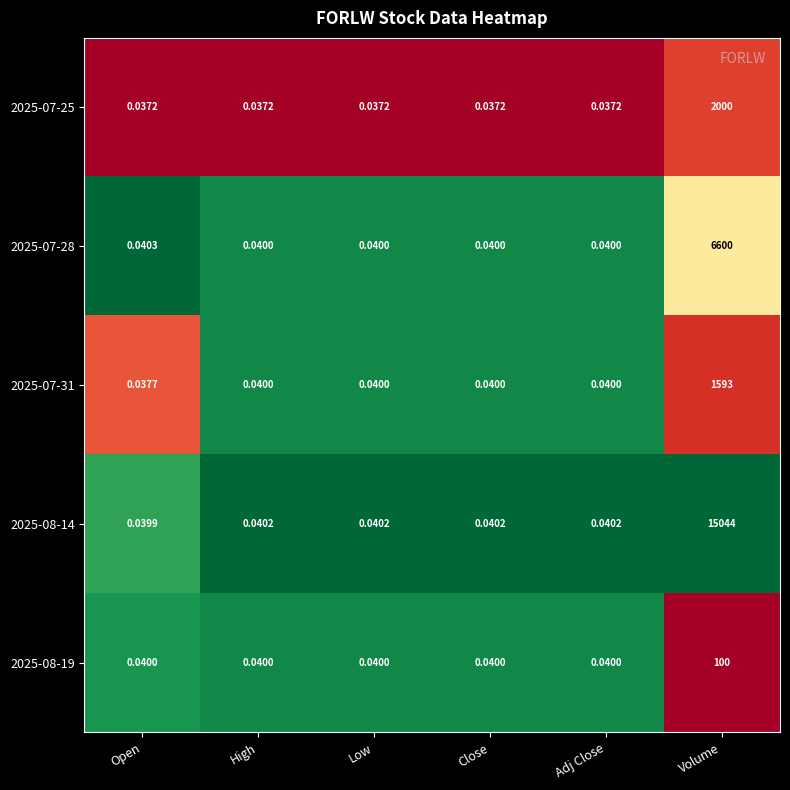

Which label corresponds to the largest value in the chart?

Volume